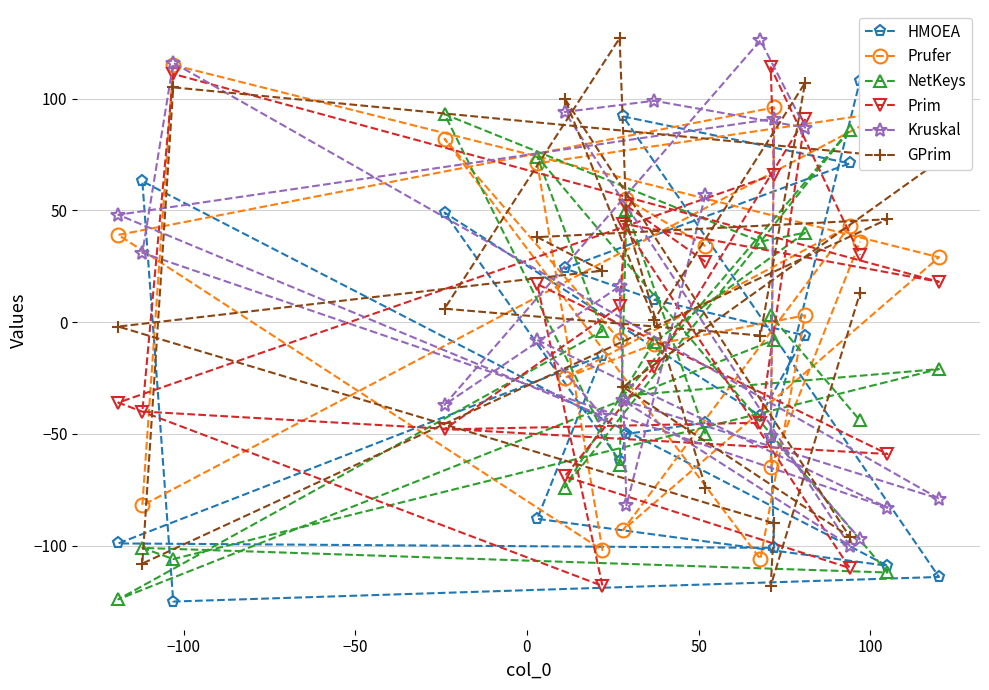

What is the minimum value for Prim?

-118